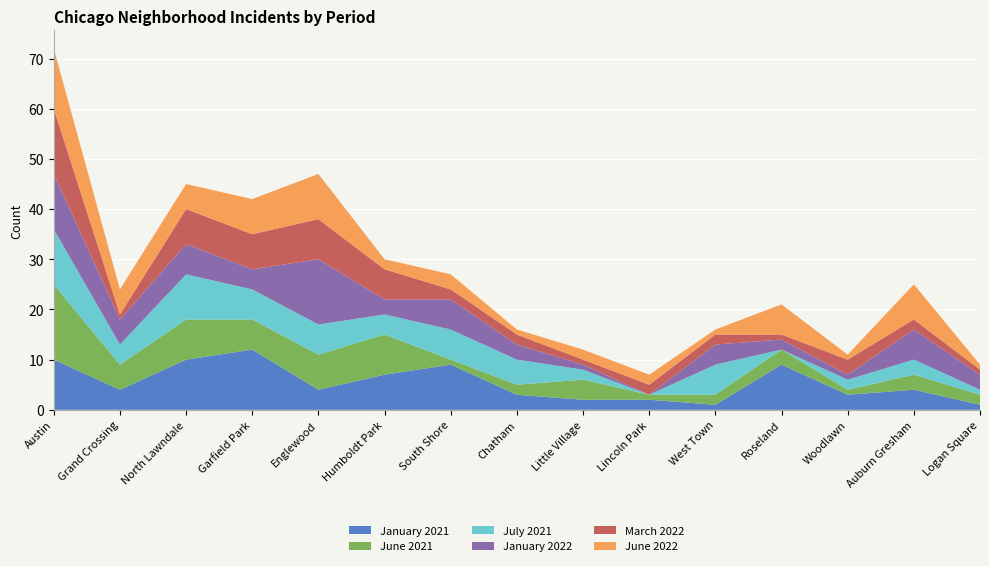

Reading right to left, transcribe all the data shown in this chart.

January 2021: Logan Square=1	Auburn Gresham=4	Woodlawn=3	Roseland=9	West Town=1	Lincoln Park=2	Little Village=2	Chatham=3	South Shore=9	Humboldt Park=7	Englewood=4	Garfield Park=12	North Lawndale=10	Grand Crossing=4	Austin=10
June 2021: Logan Square=2	Auburn Gresham=3	Woodlawn=1	Roseland=3	West Town=2	Lincoln Park=1	Little Village=4	Chatham=2	South Shore=1	Humboldt Park=8	Englewood=7	Garfield Park=6	North Lawndale=8	Grand Crossing=5	Austin=15
July 2021: Logan Square=1	Auburn Gresham=3	Woodlawn=2	Roseland=0	West Town=6	Lincoln Park=0	Little Village=2	Chatham=5	South Shore=6	Humboldt Park=4	Englewood=6	Garfield Park=6	North Lawndale=9	Grand Crossing=4	Austin=11
January 2022: Logan Square=3	Auburn Gresham=6	Woodlawn=1	Roseland=2	West Town=4	Lincoln Park=0	Little Village=1	Chatham=3	South Shore=6	Humboldt Park=3	Englewood=13	Garfield Park=4	North Lawndale=6	Grand Crossing=5	Austin=11
March 2022: Logan Square=1	Auburn Gresham=2	Woodlawn=3	Roseland=1	West Town=2	Lincoln Park=2	Little Village=1	Chatham=2	South Shore=2	Humboldt Park=6	Englewood=8	Garfield Park=7	North Lawndale=7	Grand Crossing=1	Austin=13
June 2022: Logan Square=1	Auburn Gresham=7	Woodlawn=1	Roseland=6	West Town=1	Lincoln Park=2	Little Village=2	Chatham=1	South Shore=3	Humboldt Park=2	Englewood=9	Garfield Park=7	North Lawndale=5	Grand Crossing=5	Austin=12